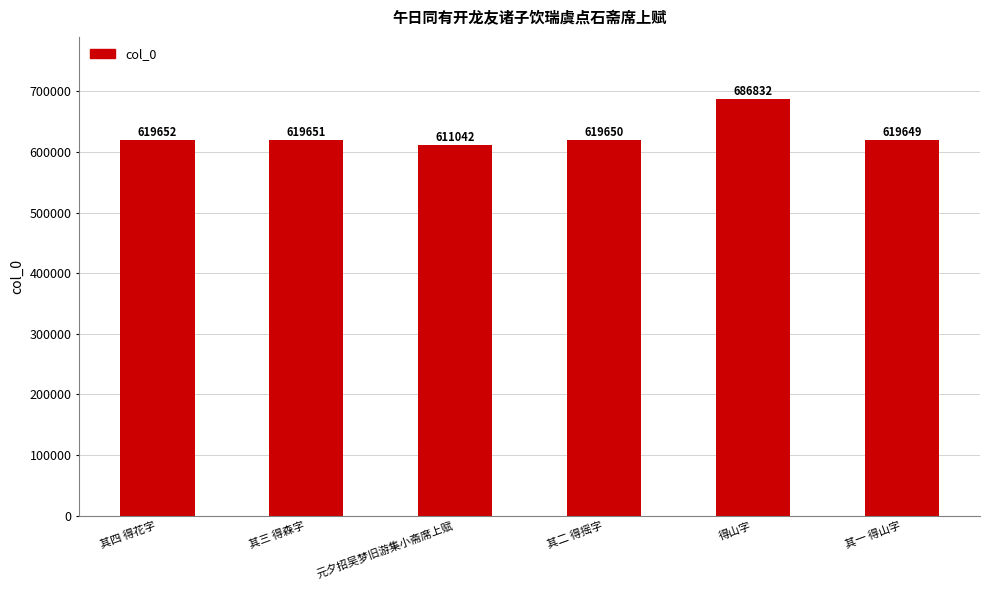

Count the number of categories in the chart.

6